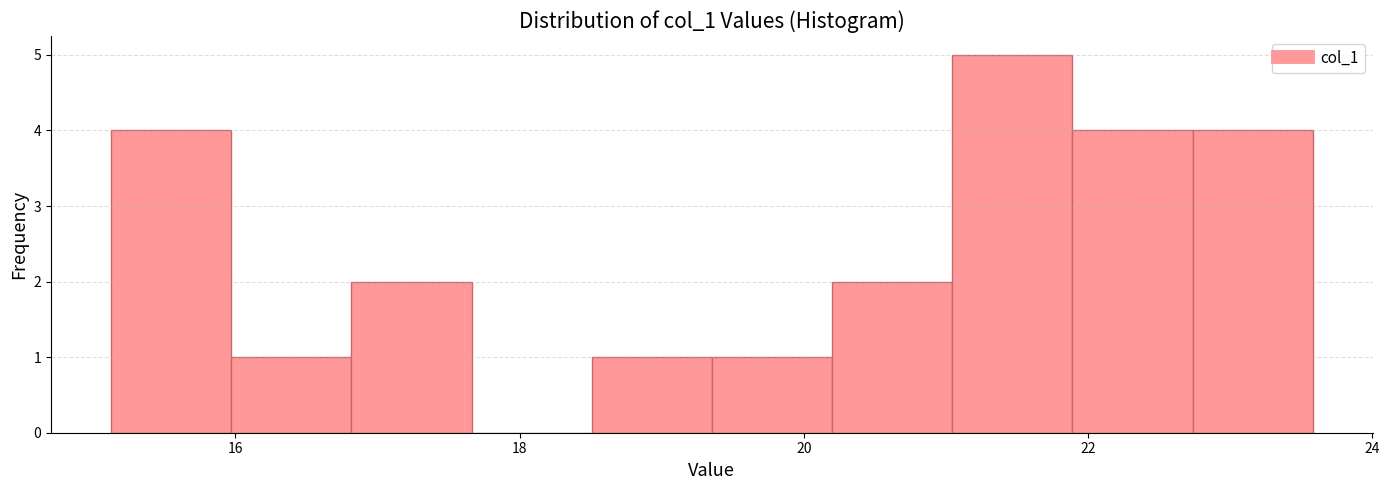

Over which range of the x-axis is the bar tallest?

21.0 to 21.8